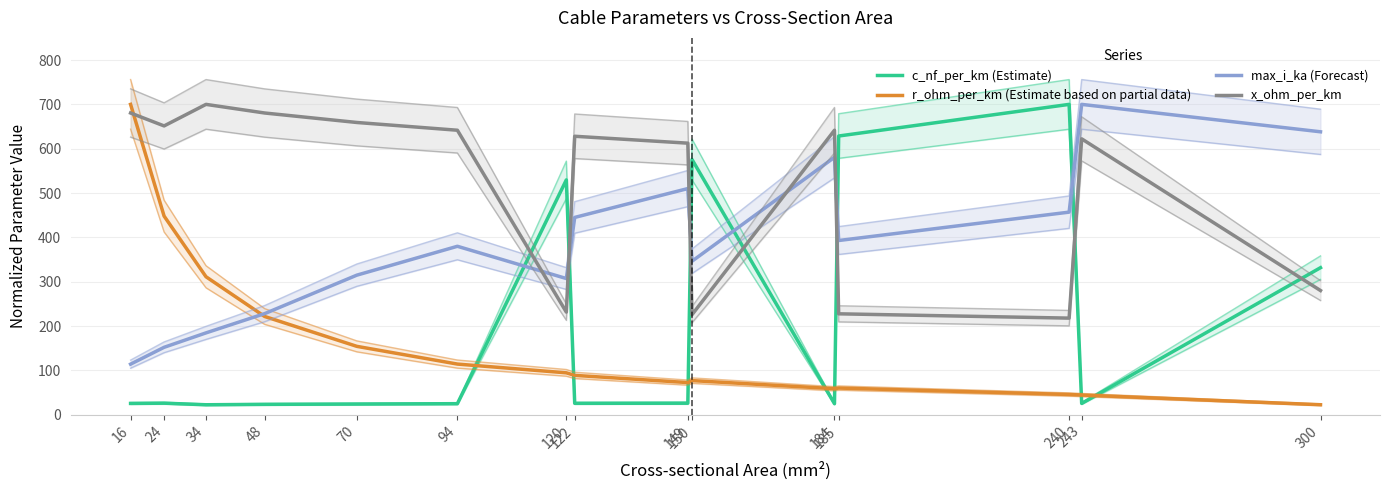

How many categories are shown in the chart?

15